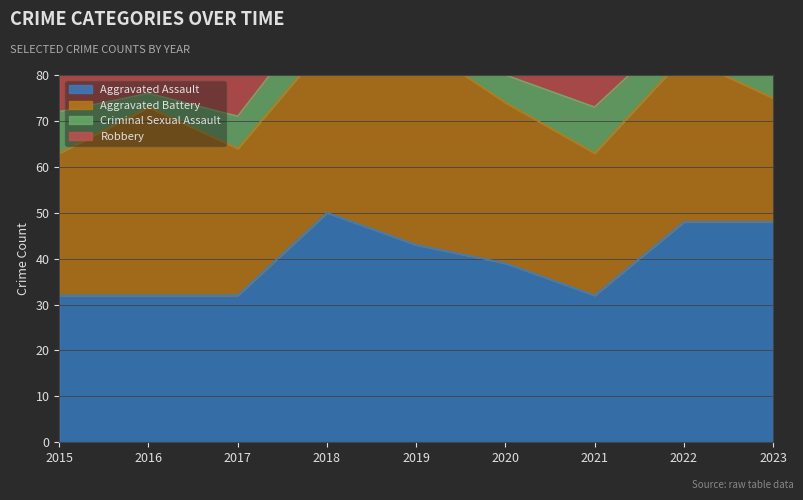

What is the minimum value shown in the chart?

3